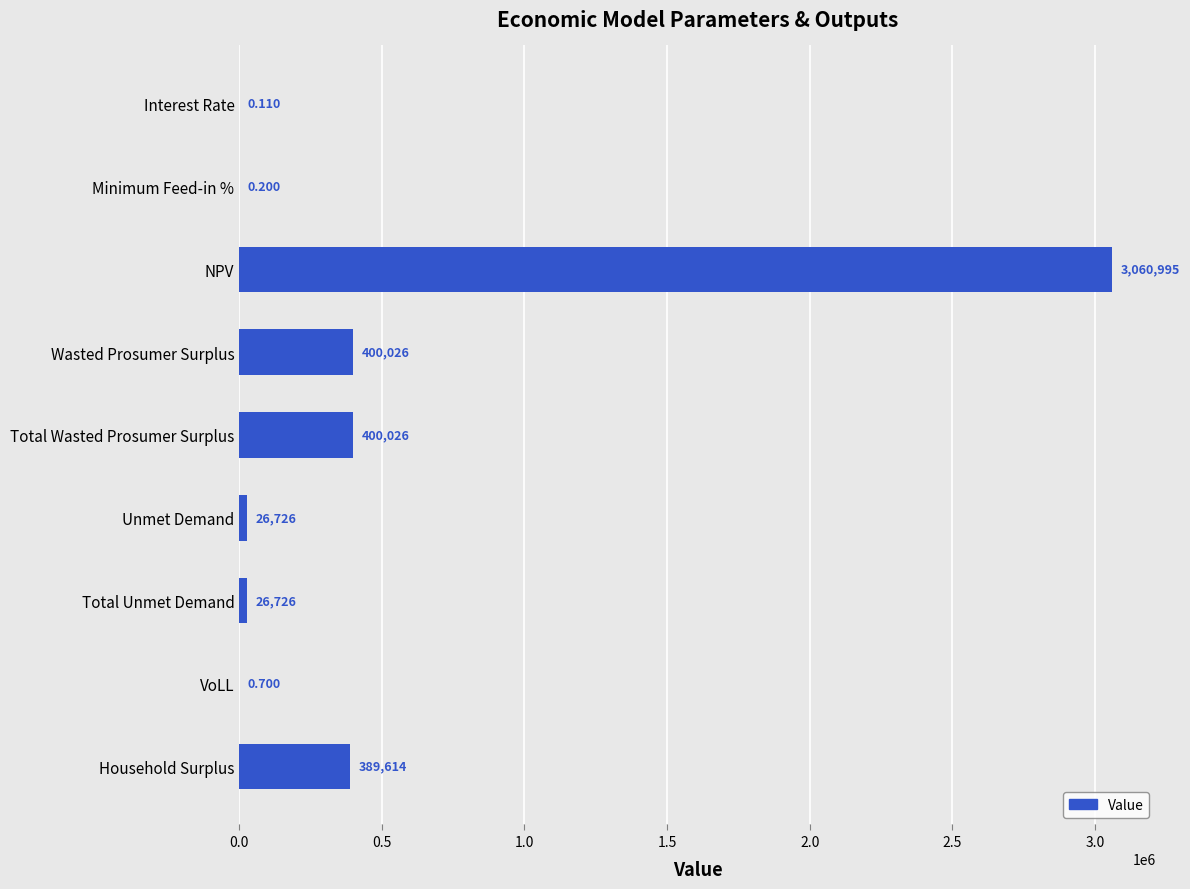

What is the greatest value displayed?

3060994.6